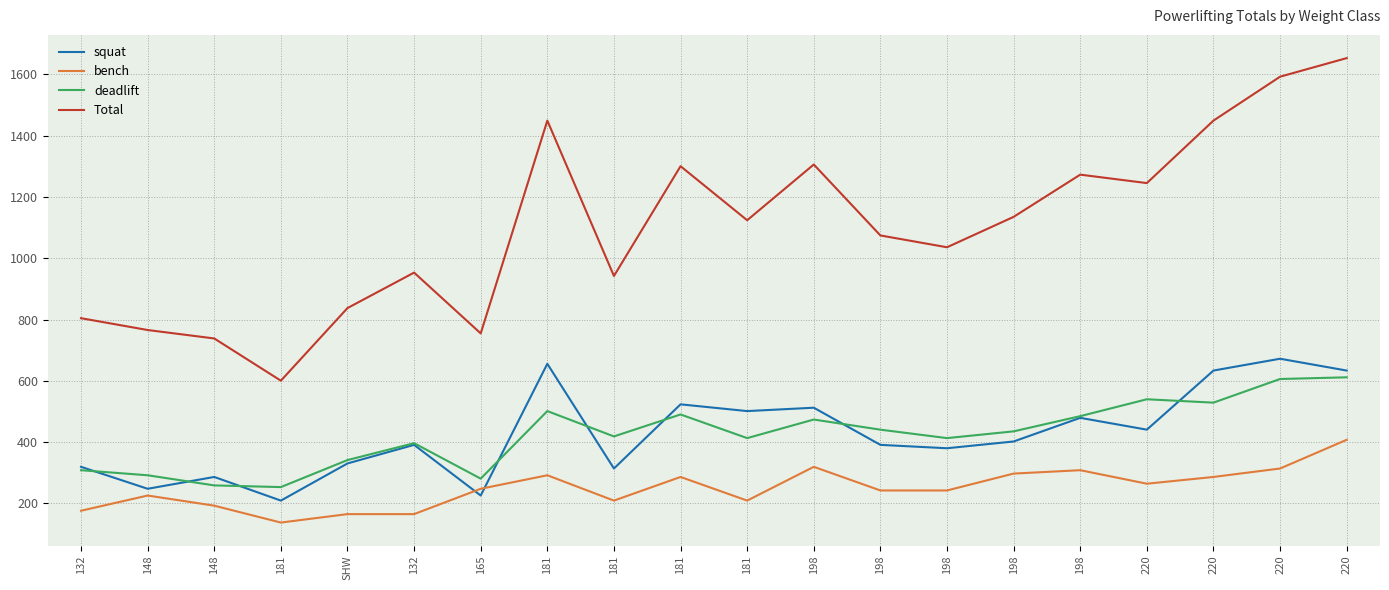

At which label does bench first exceed 248?

165